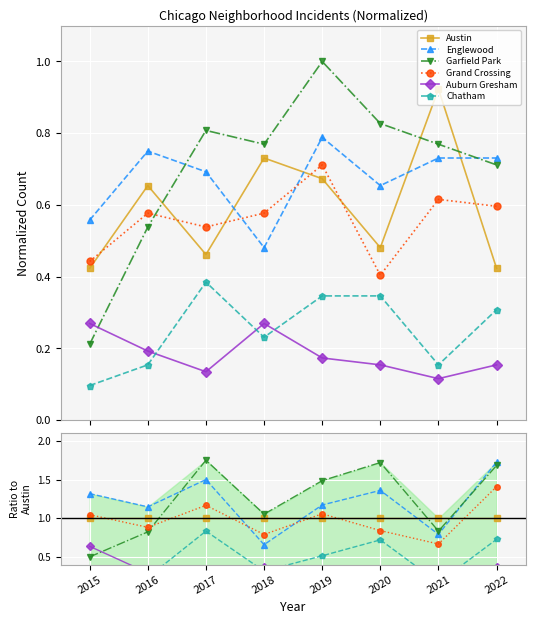

Count the number of data series in this chart.

6